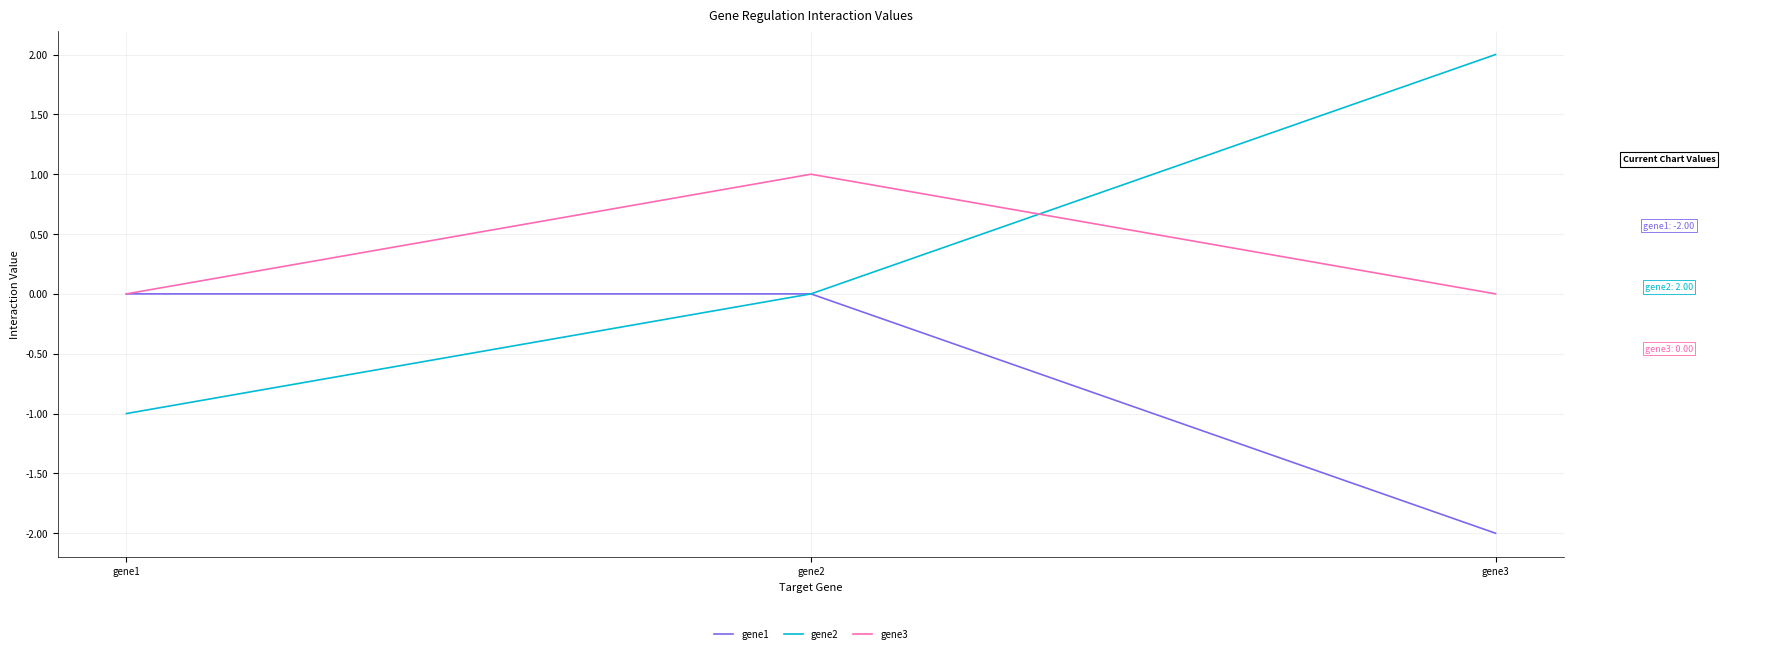

What is the smallest value displayed?

-2